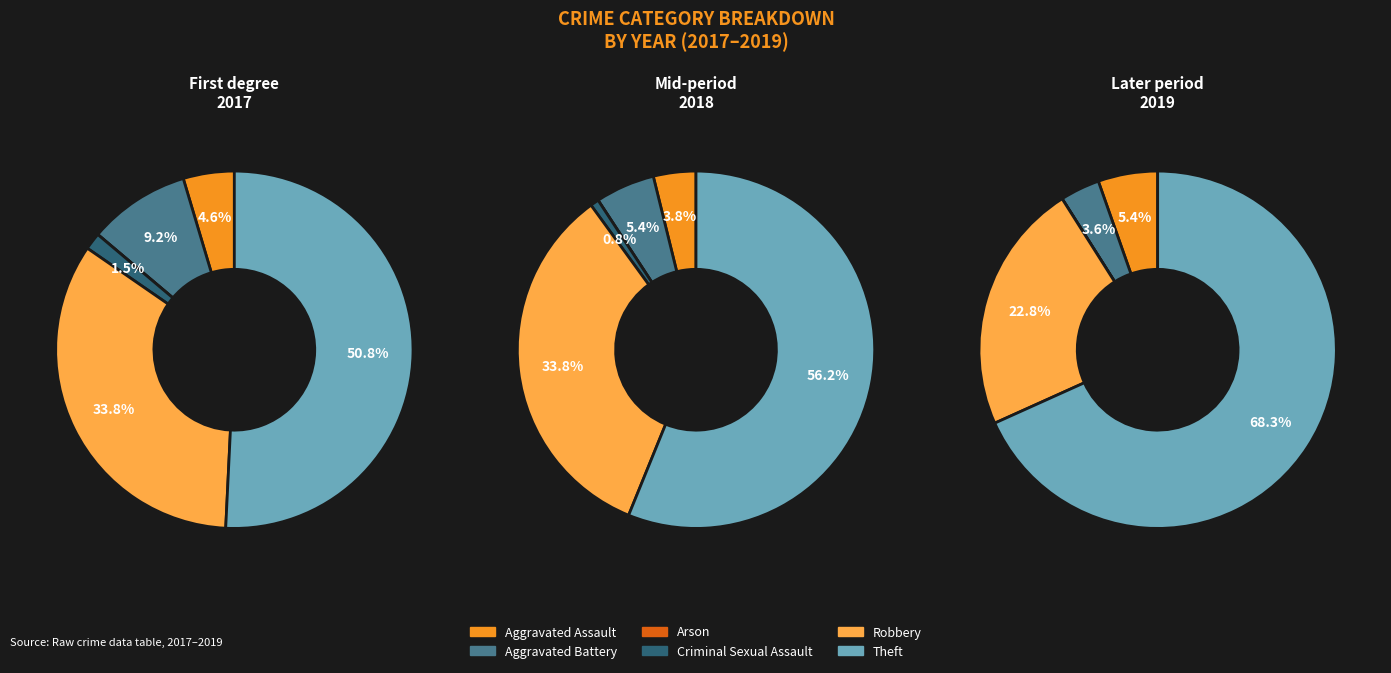

Approximately how many times larger is the value at Robbery compared to Aggravated Battery?

3.7